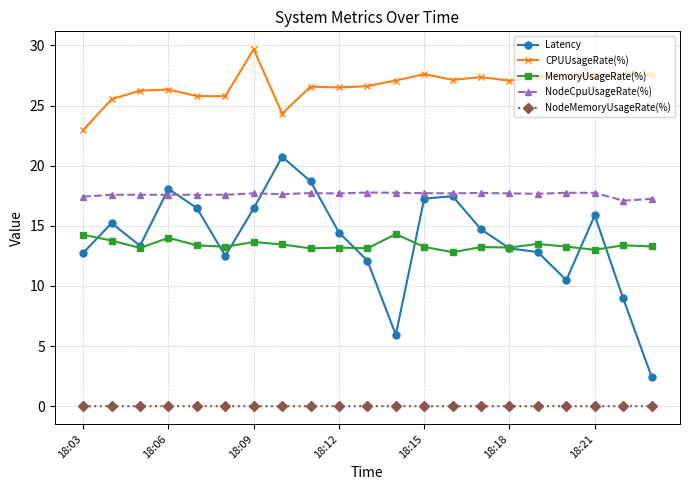

Rank the series by their maximum value, from highest to lowest.

CPUUsageRate(%), Latency, NodeCpuUsageRate(%), MemoryUsageRate(%), NodeMemoryUsageRate(%)